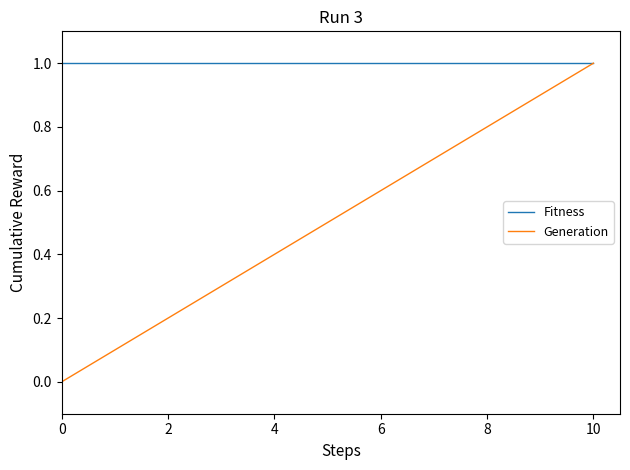

What is the average value of the Generation series?

0.5